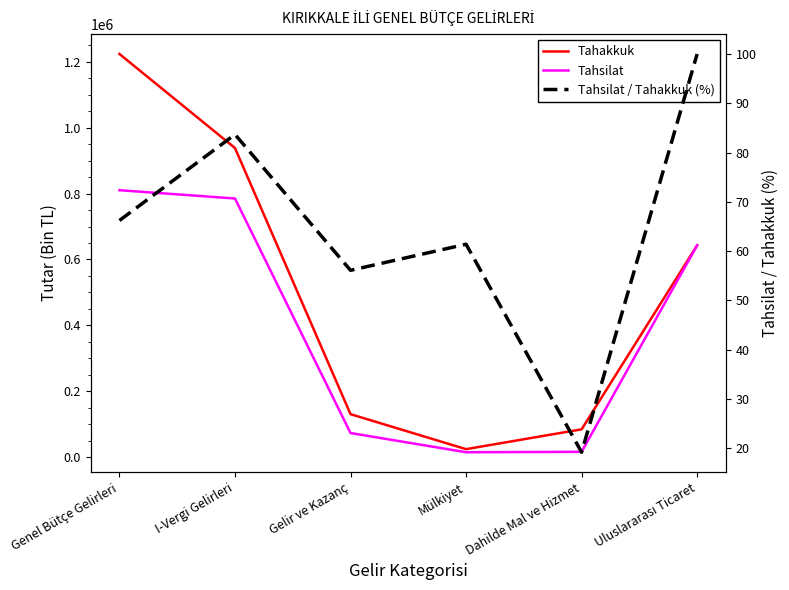

Rank the categories by Tahsilat / Tahakkuk (%) value from lowest to highest.

Dahilde Mal ve Hizmet, Gelir ve Kazanç, Mülkiyet, Genel Bütçe Gelirleri, I-Vergi Gelirleri, Uluslararası Ticaret